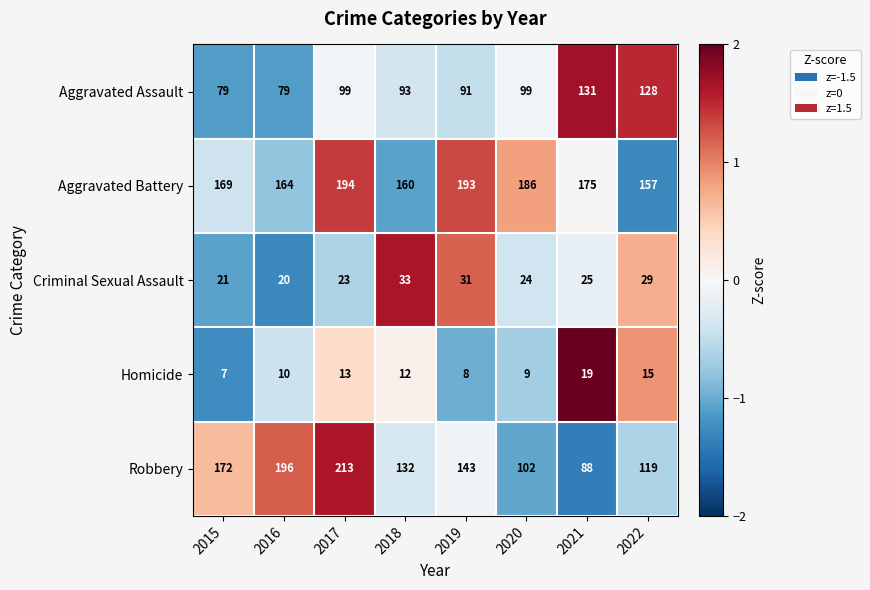

At 2018, list the series in order from largest to smallest.

Aggravated Battery, Robbery, Aggravated Assault, Criminal Sexual Assault, Homicide